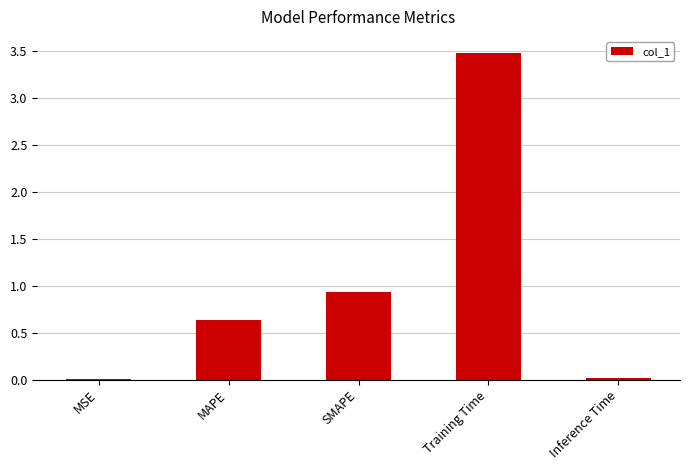

What is the difference between the values at Inference Time and Training Time?

3.5